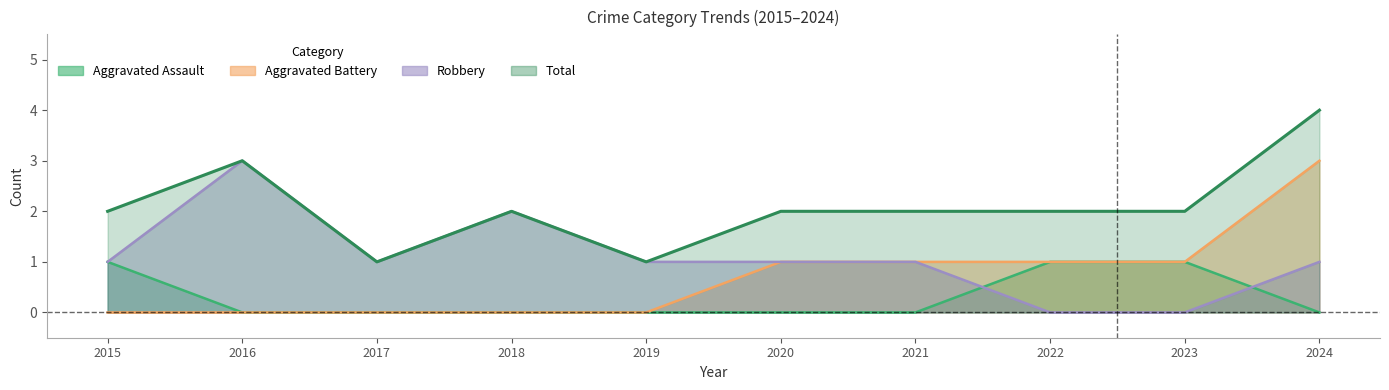

Which series changed the most between 2015 and 2018?

Aggravated Assault